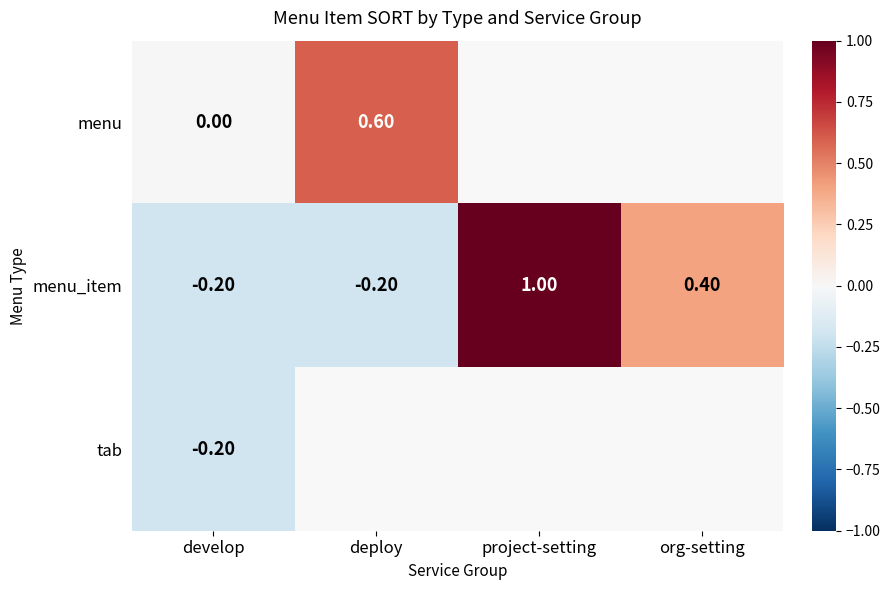

What is the difference between the menu_item values at develop and project-setting?

1.2